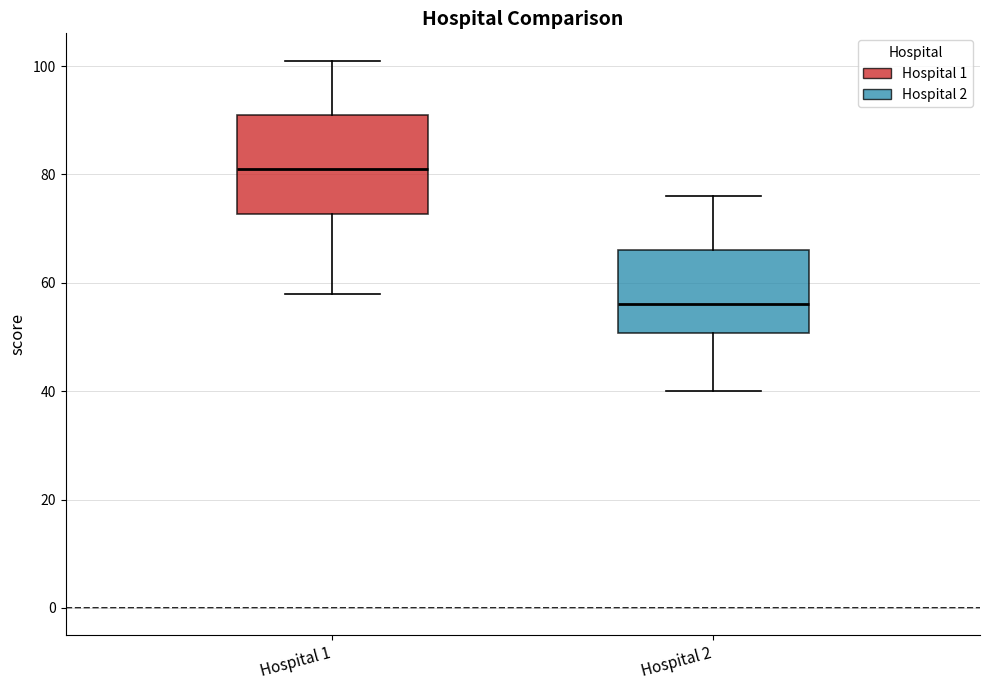

Where is the upper edge of the box for Hospital 2 on the y-axis? The values are not printed on the chart, so give them approximately, as read against the axis.

66